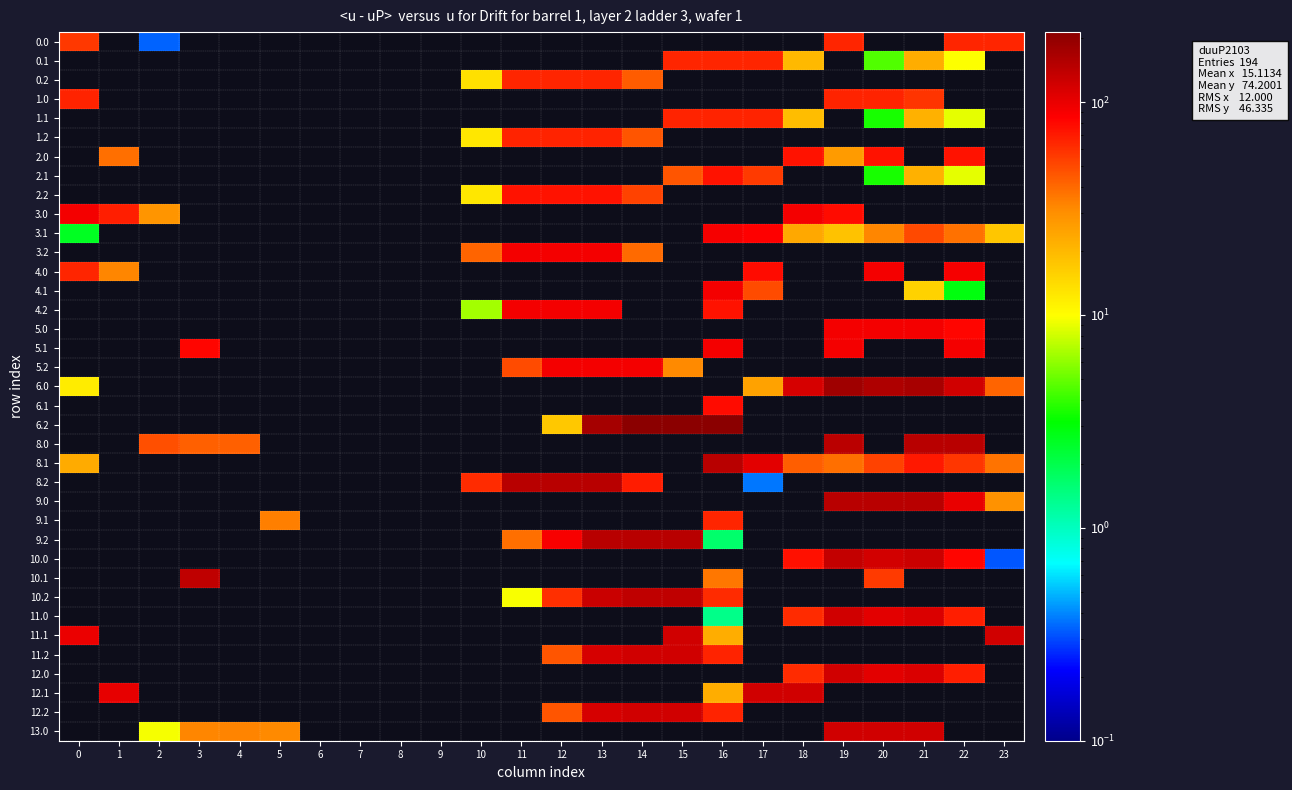

Reading left to right, what are all the values shown in this chart?

0.0: 0=56.9	1=0.0	2=0.3	3=0.0	4=0.0	5=0.0	6=0.0	7=0.0	8=0.0	9=0.0	10=0.0	11=0.0	12=0.0	13=0.0	14=0.0	15=0.0	16=0.0	17=0.0	18=0.0	19=65.0	20=0.0	21=0.0	22=65.0	23=65.0
0.1: 0=0.0	1=0.0	2=0.0	3=0.0	4=0.0	5=0.0	6=0.0	7=0.0	8=0.0	9=0.0	10=0.0	11=0.0	12=0.0	13=0.0	14=0.0	15=65.0	16=65.0	17=65.0	18=19.8	19=0.0	20=4.5	21=22.4	22=9.9	23=0.0
0.2: 0=0.0	1=0.0	2=0.0	3=0.0	4=0.0	5=0.0	6=0.0	7=0.0	8=0.0	9=0.0	10=13.6	11=65.0	12=65.0	13=65.0	14=43.7	15=0.0	16=0.0	17=0.0	18=0.0	19=0.0	20=0.0	21=0.0	22=0.0	23=0.0
1.0: 0=66.0	1=0.0	2=0.0	3=0.0	4=0.0	5=0.0	6=0.0	7=0.0	8=0.0	9=0.0	10=0.0	11=0.0	12=0.0	13=0.0	14=0.0	15=0.0	16=0.0	17=0.0	18=0.0	19=66.0	20=66.0	21=58.1	22=0.0	23=0.0
1.1: 0=0.0	1=0.0	2=0.0	3=0.0	4=0.0	5=0.0	6=0.0	7=0.0	8=0.0	9=0.0	10=0.0	11=0.0	12=0.0	13=0.0	14=0.0	15=66.0	16=66.0	17=66.0	18=19.1	19=0.0	20=3.5	21=21.4	22=8.9	23=0.0
1.2: 0=0.0	1=0.0	2=0.0	3=0.0	4=0.0	5=0.0	6=0.0	7=0.0	8=0.0	9=0.0	10=12.6	11=66.0	12=66.0	13=66.0	14=45.6	15=0.0	16=0.0	17=0.0	18=0.0	19=0.0	20=0.0	21=0.0	22=0.0	23=0.0
2.0: 0=0.0	1=38.5	2=0.0	3=0.0	4=0.0	5=0.0	6=0.0	7=0.0	8=0.0	9=0.0	10=0.0	11=0.0	12=0.0	13=0.0	14=0.0	15=0.0	16=0.0	17=0.0	18=74.0	19=26.7	20=74.0	21=0.0	22=74.0	23=0.0
2.1: 0=0.0	1=0.0	2=0.0	3=0.0	4=0.0	5=0.0	6=0.0	7=0.0	8=0.0	9=0.0	10=0.0	11=0.0	12=0.0	13=0.0	14=0.0	15=45.8	16=74.0	17=55.6	18=0.0	19=0.0	20=3.5	21=21.4	22=8.9	23=0.0
2.2: 0=0.0	1=0.0	2=0.0	3=0.0	4=0.0	5=0.0	6=0.0	7=0.0	8=0.0	9=0.0	10=12.6	11=74.0	12=74.0	13=74.0	14=52.6	15=0.0	16=0.0	17=0.0	18=0.0	19=0.0	20=0.0	21=0.0	22=0.0	23=0.0
3.0: 0=92.0	1=67.5	2=28.3	3=0.0	4=0.0	5=0.0	6=0.0	7=0.0	8=0.0	9=0.0	10=0.0	11=0.0	12=0.0	13=0.0	14=0.0	15=0.0	16=0.0	17=0.0	18=92.0	19=77.2	20=0.0	21=0.0	22=0.0	23=0.0
3.1: 0=2.6	1=0.0	2=0.0	3=0.0	4=0.0	5=0.0	6=0.0	7=0.0	8=0.0	9=0.0	10=0.0	11=0.0	12=0.0	13=0.0	14=0.0	15=0.0	16=90.2	17=84.6	18=23.4	19=18.2	20=32.5	21=50.4	22=37.9	23=17.4
3.2: 0=0.0	1=0.0	2=0.0	3=0.0	4=0.0	5=0.0	6=0.0	7=0.0	8=0.0	9=0.0	10=41.5	11=92.0	12=92.0	13=92.0	14=39.5	15=0.0	16=0.0	17=0.0	18=0.0	19=0.0	20=0.0	21=0.0	22=0.0	23=0.0
4.0: 0=65.0	1=32.5	2=0.0	3=0.0	4=0.0	5=0.0	6=0.0	7=0.0	8=0.0	9=0.0	10=0.0	11=0.0	12=0.0	13=0.0	14=0.0	15=0.0	16=0.0	17=77.8	18=0.0	19=0.0	20=92.0	21=0.0	22=89.7	23=0.0
4.1: 0=0.0	1=0.0	2=0.0	3=0.0	4=0.0	5=0.0	6=0.0	7=0.0	8=0.0	9=0.0	10=0.0	11=0.0	12=0.0	13=0.0	14=0.0	15=0.0	16=92.0	17=49.6	18=0.0	19=0.0	20=0.0	21=15.4	22=2.9	23=0.0
4.2: 0=0.0	1=0.0	2=0.0	3=0.0	4=0.0	5=0.0	6=0.0	7=0.0	8=0.0	9=0.0	10=6.5	11=92.0	12=92.0	13=92.0	14=0.0	15=0.0	16=74.5	17=0.0	18=0.0	19=0.0	20=0.0	21=0.0	22=0.0	23=0.0
5.0: 0=0.0	1=0.0	2=0.0	3=0.0	4=0.0	5=0.0	6=0.0	7=0.0	8=0.0	9=0.0	10=0.0	11=0.0	12=0.0	13=0.0	14=0.0	15=0.0	16=0.0	17=0.0	18=0.0	19=92.0	20=92.0	21=92.0	22=81.0	23=0.0
5.1: 0=0.0	1=0.0	2=0.0	3=81.0	4=0.0	5=0.0	6=0.0	7=0.0	8=0.0	9=0.0	10=0.0	11=0.0	12=0.0	13=0.0	14=0.0	15=0.0	16=92.0	17=0.0	18=0.0	19=92.0	20=0.0	21=0.0	22=92.0	23=0.0
5.2: 0=0.0	1=0.0	2=0.0	3=0.0	4=0.0	5=0.0	6=0.0	7=0.0	8=0.0	9=0.0	10=0.0	11=49.6	12=92.0	13=92.0	14=92.0	15=31.4	16=0.0	17=0.0	18=0.0	19=0.0	20=0.0	21=0.0	22=0.0	23=0.0
6.0: 0=12.0	1=0.0	2=0.0	3=0.0	4=0.0	5=0.0	6=0.0	7=0.0	8=0.0	9=0.0	10=0.0	11=0.0	12=0.0	13=0.0	14=0.0	15=0.0	16=0.0	17=24.9	18=116.7	19=179.2	20=159.8	21=168.4	22=122.3	23=41.3
6.1: 0=0.0	1=0.0	2=0.0	3=0.0	4=0.0	5=0.0	6=0.0	7=0.0	8=0.0	9=0.0	10=0.0	11=0.0	12=0.0	13=0.0	14=0.0	15=0.0	16=77.3	17=0.0	18=0.0	19=0.0	20=0.0	21=0.0	22=0.0	23=0.0
6.2: 0=0.0	1=0.0	2=0.0	3=0.0	4=0.0	5=0.0	6=0.0	7=0.0	8=0.0	9=0.0	10=0.0	11=0.0	12=17.2	13=170.4	14=213.0	15=213.0	16=213.0	17=0.0	18=0.0	19=0.0	20=0.0	21=0.0	22=0.0	23=0.0
8.0: 0=0.0	1=0.0	2=48.3	3=42.4	4=42.9	5=0.0	6=0.0	7=0.0	8=0.0	9=0.0	10=0.0	11=0.0	12=0.0	13=0.0	14=0.0	15=0.0	16=0.0	17=0.0	18=0.0	19=144.8	20=0.0	21=148.0	22=148.0	23=0.0
8.1: 0=22.6	1=0.0	2=0.0	3=0.0	4=0.0	5=0.0	6=0.0	7=0.0	8=0.0	9=0.0	10=0.0	11=0.0	12=0.0	13=0.0	14=0.0	15=0.0	16=147.5	17=104.6	18=43.4	19=38.2	20=52.5	21=70.4	22=57.9	23=37.4
8.2: 0=0.0	1=0.0	2=0.0	3=0.0	4=0.0	5=0.0	6=0.0	7=0.0	8=0.0	9=0.0	10=61.5	11=148.0	12=148.0	13=148.0	14=68.4	15=0.0	16=0.0	17=0.4	18=0.0	19=0.0	20=0.0	21=0.0	22=0.0	23=0.0
9.0: 0=0.0	1=0.0	2=0.0	3=0.0	4=0.0	5=0.0	6=0.0	7=0.0	8=0.0	9=0.0	10=0.0	11=0.0	12=0.0	13=0.0	14=0.0	15=0.0	16=0.0	17=0.0	18=0.0	19=147.0	20=147.0	21=147.0	22=100.2	23=29.3
9.1: 0=0.0	1=0.0	2=0.0	3=0.0	4=0.0	5=34.0	6=0.0	7=0.0	8=0.0	9=0.0	10=0.0	11=0.0	12=0.0	13=0.0	14=0.0	15=0.0	16=65.3	17=0.0	18=0.0	19=0.0	20=0.0	21=0.0	22=0.0	23=0.0
9.2: 0=0.0	1=0.0	2=0.0	3=0.0	4=0.0	5=0.0	6=0.0	7=0.0	8=0.0	9=0.0	10=0.0	11=38.6	12=89.2	13=147.0	14=147.0	15=147.0	16=1.7	17=0.0	18=0.0	19=0.0	20=0.0	21=0.0	22=0.0	23=0.0
10.0: 0=0.0	1=0.0	2=0.0	3=0.0	4=0.0	5=0.0	6=0.0	7=0.0	8=0.0	9=0.0	10=0.0	11=0.0	12=0.0	13=0.0	14=0.0	15=0.0	16=0.0	17=0.0	18=75.7	19=135.9	20=118.8	21=127.4	22=81.3	23=0.3
10.1: 0=0.0	1=0.0	2=0.0	3=139.0	4=0.0	5=0.0	6=0.0	7=0.0	8=0.0	9=0.0	10=0.0	11=0.0	12=0.0	13=0.0	14=0.0	15=0.0	16=36.3	17=0.0	18=0.0	19=0.0	20=55.7	21=0.0	22=0.0	23=0.0
10.2: 0=0.0	1=0.0	2=0.0	3=0.0	4=0.0	5=0.0	6=0.0	7=0.0	8=0.0	9=0.0	10=0.0	11=9.6	12=60.2	13=129.4	14=139.0	15=139.0	16=62.2	17=0.0	18=0.0	19=0.0	20=0.0	21=0.0	22=0.0	23=0.0
11.0: 0=0.0	1=0.0	2=0.0	3=0.0	4=0.0	5=0.0	6=0.0	7=0.0	8=0.0	9=0.0	10=0.0	11=0.0	12=0.0	13=0.0	14=0.0	15=0.0	16=1.4	17=0.0	18=61.7	19=121.0	20=104.8	21=113.4	22=67.3	23=0.0
11.1: 0=98.5	1=0.0	2=0.0	3=0.0	4=0.0	5=0.0	6=0.0	7=0.0	8=0.0	9=0.0	10=0.0	11=0.0	12=0.0	13=0.0	14=0.0	15=121.0	16=22.3	17=0.0	18=0.0	19=0.0	20=0.0	21=0.0	22=0.0	23=121.0
11.2: 0=0.0	1=0.0	2=0.0	3=0.0	4=0.0	5=0.0	6=0.0	7=0.0	8=0.0	9=0.0	10=0.0	11=0.0	12=46.2	13=115.5	14=121.0	15=121.0	16=66.0	17=0.0	18=0.0	19=0.0	20=0.0	21=0.0	22=0.0	23=0.0
12.0: 0=0.0	1=0.0	2=0.0	3=0.0	4=0.0	5=0.0	6=0.0	7=0.0	8=0.0	9=0.0	10=0.0	11=0.0	12=0.0	13=0.0	14=0.0	15=0.0	16=0.0	17=0.0	18=61.7	19=121.0	20=104.8	21=113.4	22=67.3	23=0.0
12.1: 0=0.0	1=101.1	2=0.0	3=0.0	4=0.0	5=0.0	6=0.0	7=0.0	8=0.0	9=0.0	10=0.0	11=0.0	12=0.0	13=0.0	14=0.0	15=0.0	16=22.3	17=121.0	18=121.0	19=0.0	20=0.0	21=0.0	22=0.0	23=0.0
12.2: 0=0.0	1=0.0	2=0.0	3=0.0	4=0.0	5=0.0	6=0.0	7=0.0	8=0.0	9=0.0	10=0.0	11=0.0	12=46.2	13=115.5	14=121.0	15=121.0	16=66.0	17=0.0	18=0.0	19=0.0	20=0.0	21=0.0	22=0.0	23=0.0
13.0: 0=0.0	1=0.0	2=9.6	3=32.4	4=32.9	5=31.8	6=0.0	7=0.0	8=0.0	9=0.0	10=0.0	11=0.0	12=0.0	13=0.0	14=0.0	15=0.0	16=0.0	17=0.0	18=0.0	19=121.0	20=121.0	21=121.0	22=0.0	23=0.0